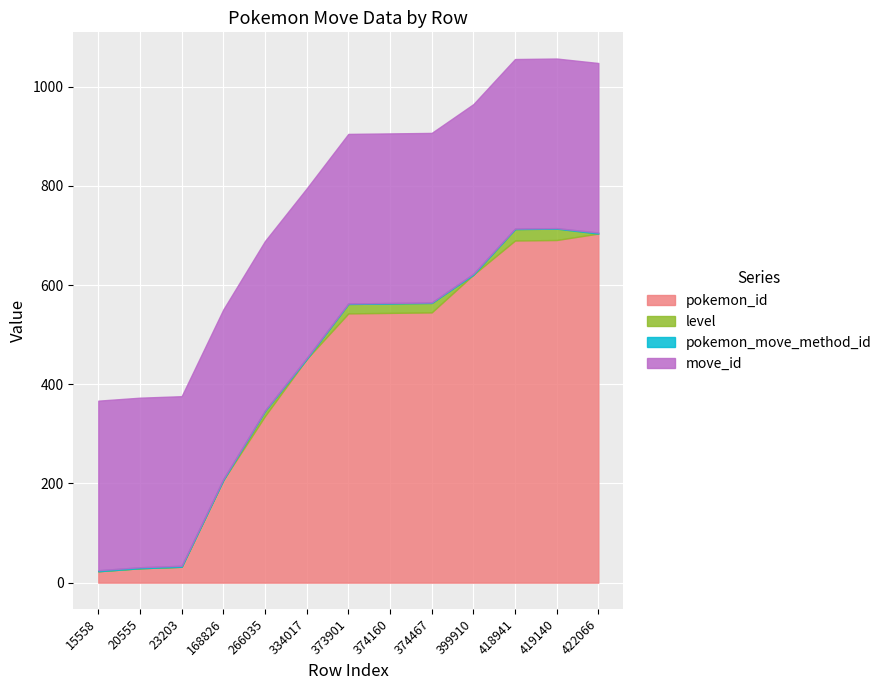

What is the maximum value for pokemon_id?

704